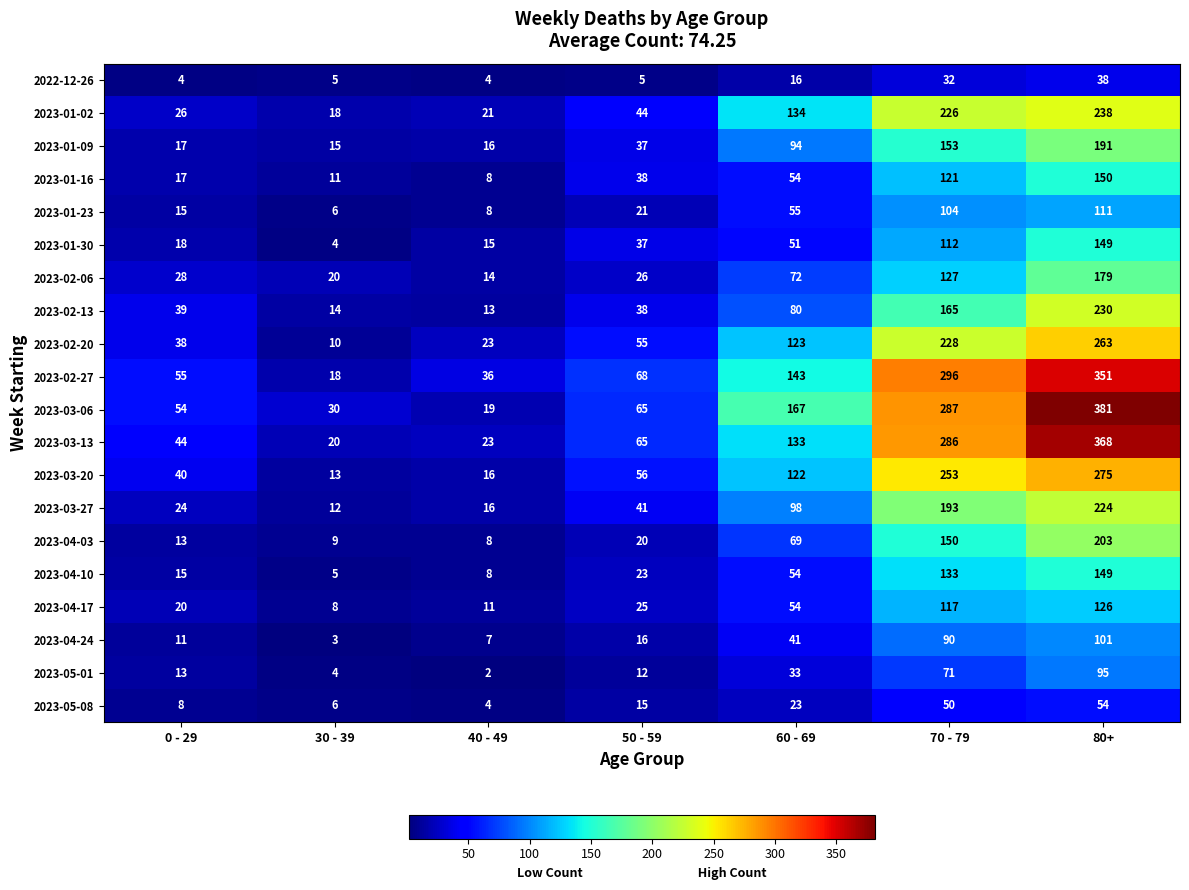

At which category is the sum across all series the highest?

80+